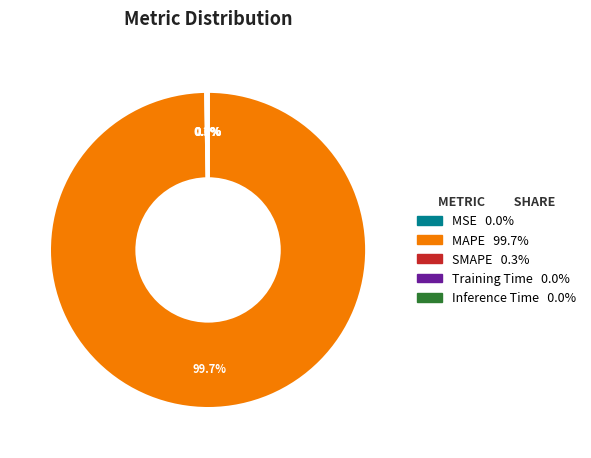

What percentage is NOT represented by MAPE?

0.3%